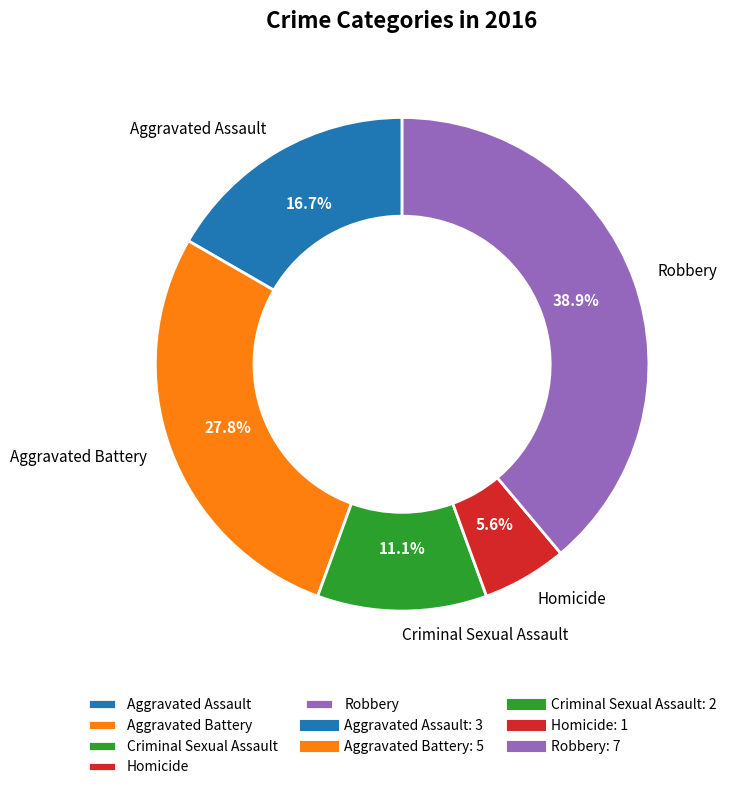

What portion of the pie excludes Aggravated Assault?

83.3%